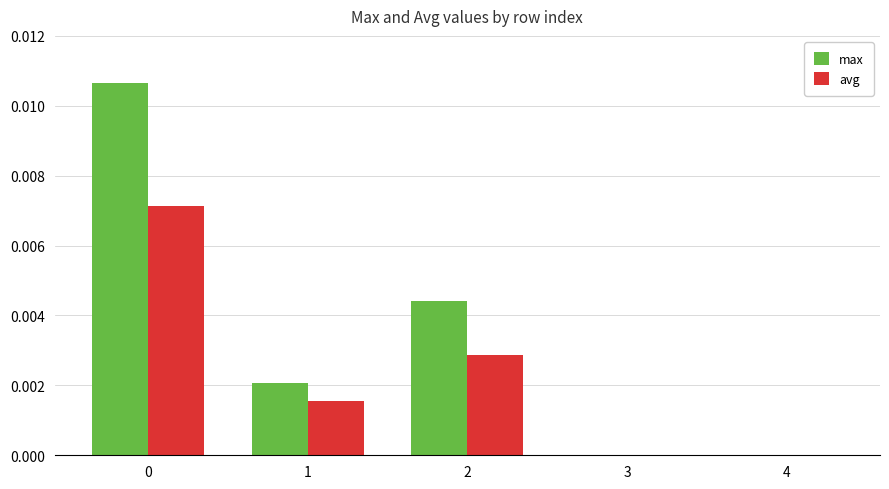

Is the value of avg at 2 greater than the value of max at 1?

Yes